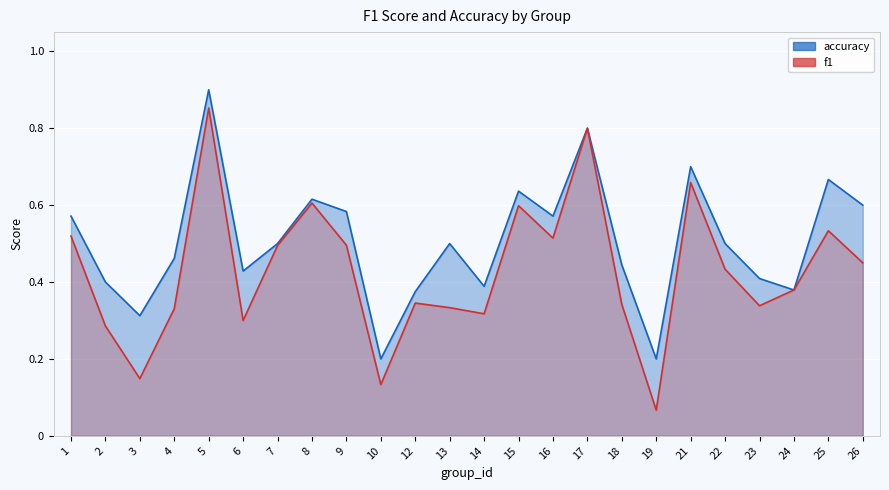

True or false: f1 and accuracy intersect in this chart.

False